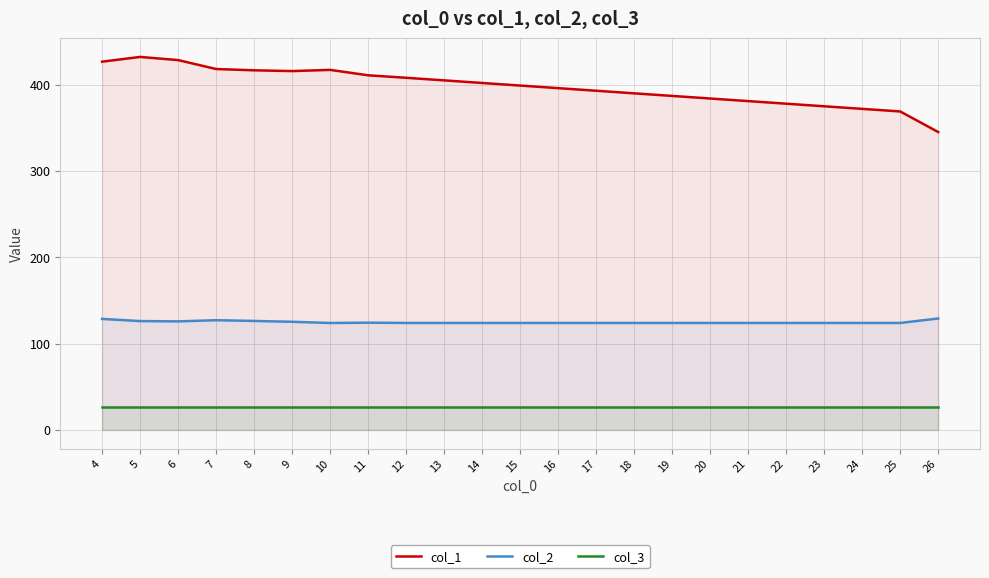

True or false: col_3 has more than 0 points higher than both neighbors.

False